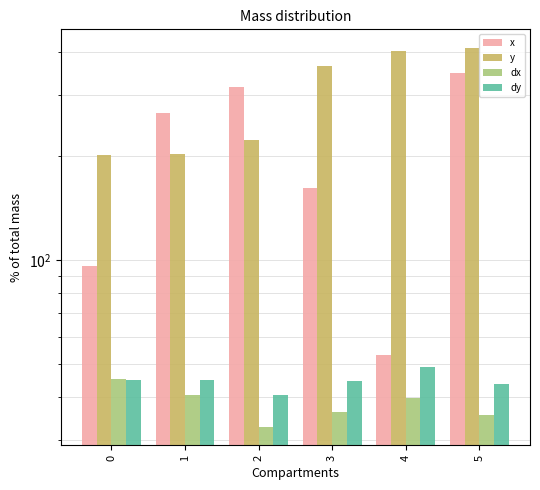

Where is dx nearest to the value 39?

4